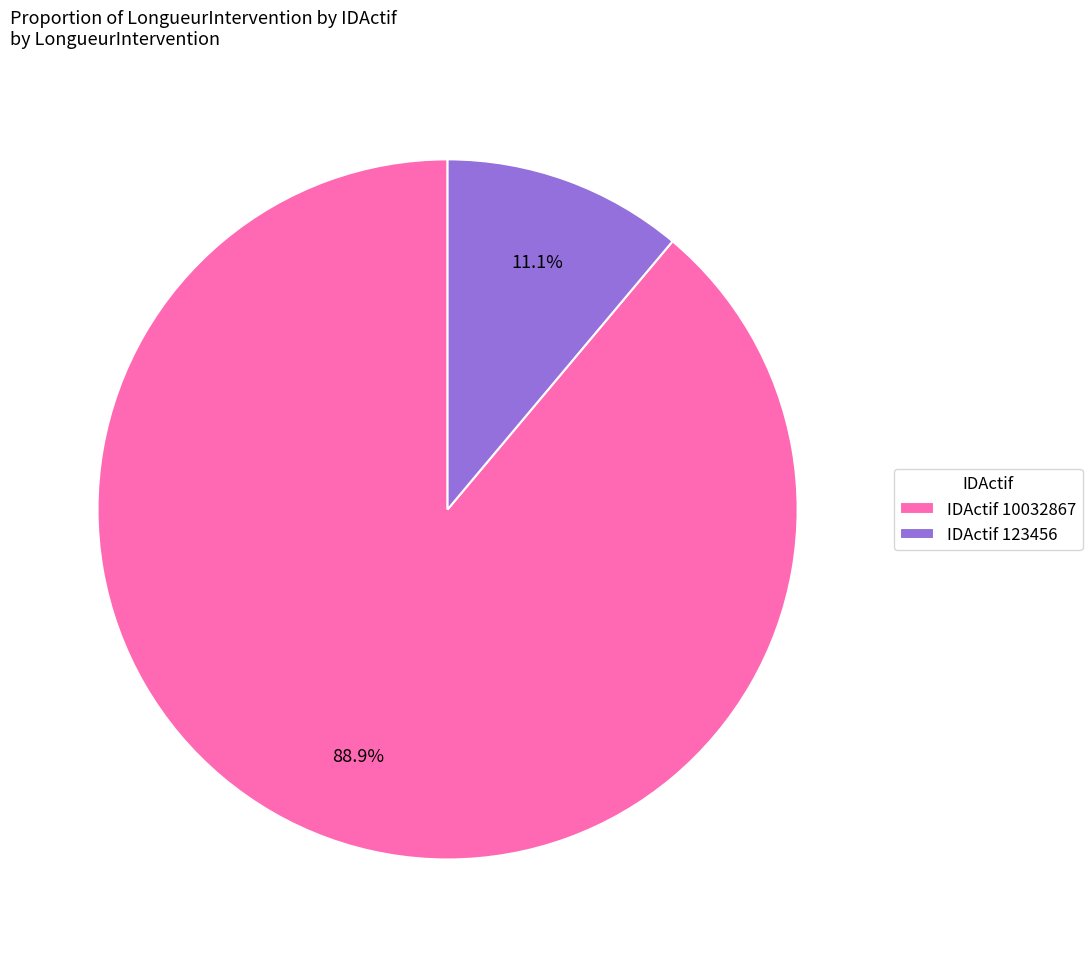

Approximately how many times larger is the value at IDActif 10032867 compared to IDActif 123456?

8.0